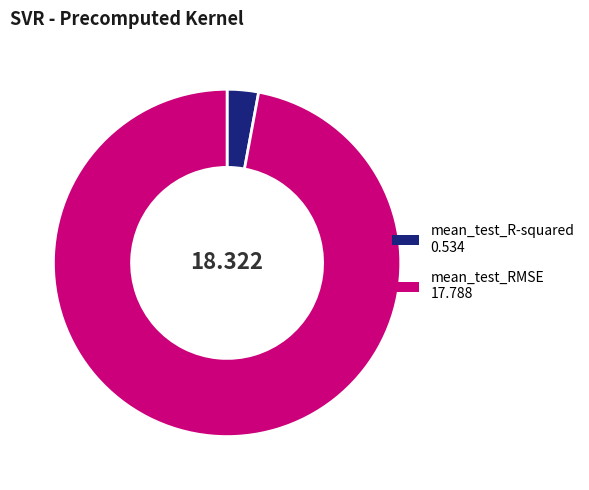

Which slice represents more than half of the pie?

mean_test_RMSE